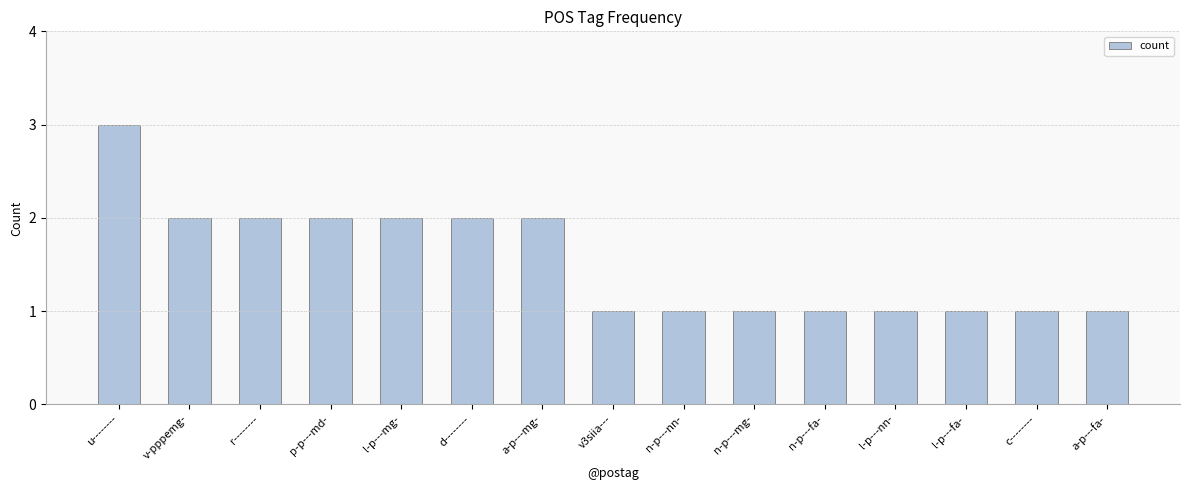

Reading left to right, transcribe all the data shown in this chart.

u--------=3	v-pppemg-=2	r--------=2	p-p---md-=2	l-p---mg-=2	d--------=2	a-p---mg-=2	v3siia---=1	n-p---nn-=1	n-p---mg-=1	n-p---fa-=1	l-p---nn-=1	l-p---fa-=1	c--------=1	a-p---fa-=1